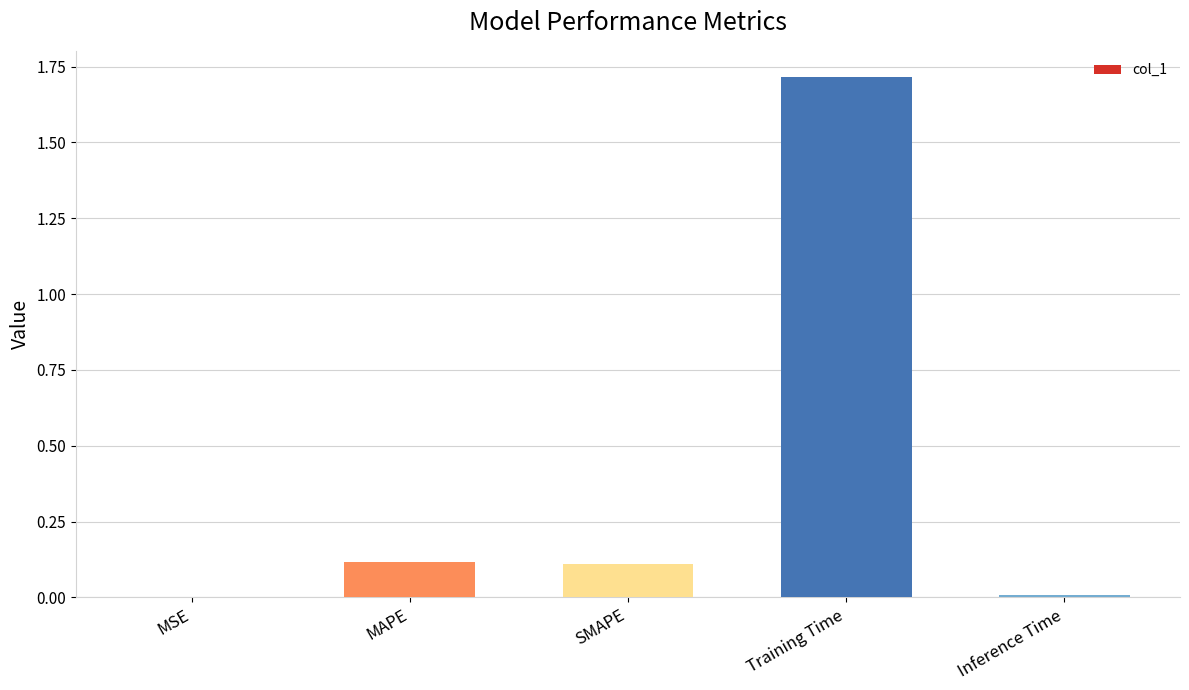

Is it true that the value at Training Time is 1.7?

True